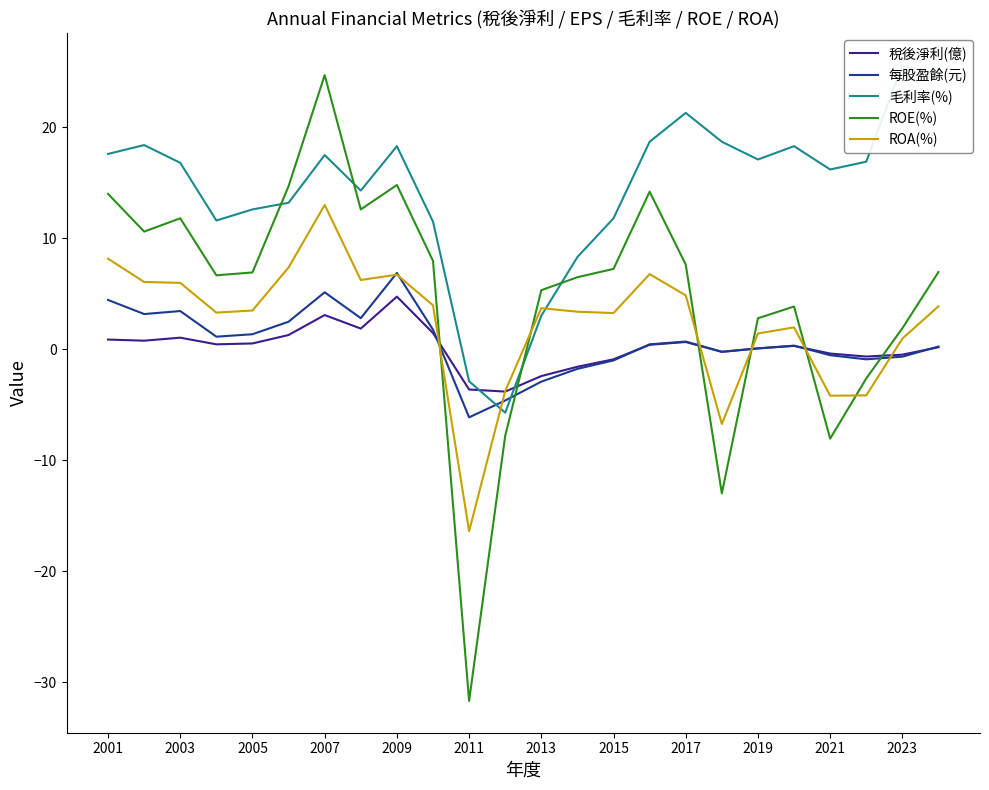

What is the value of the 每股盈餘(元) point at the 18th from the left?

-0.2